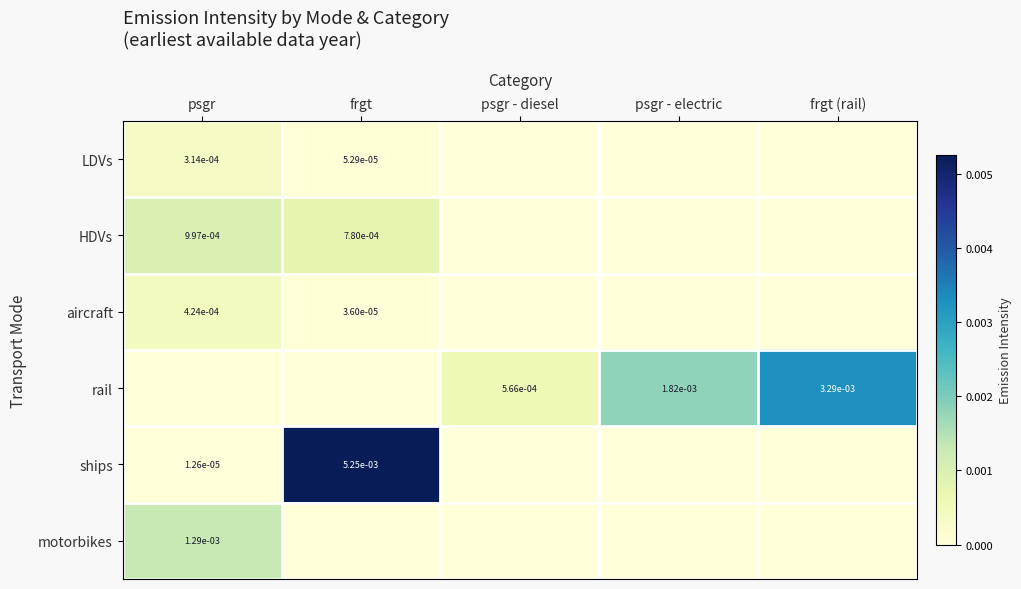

True or false: rail has a value of 0.0 at frgt (rail).

True